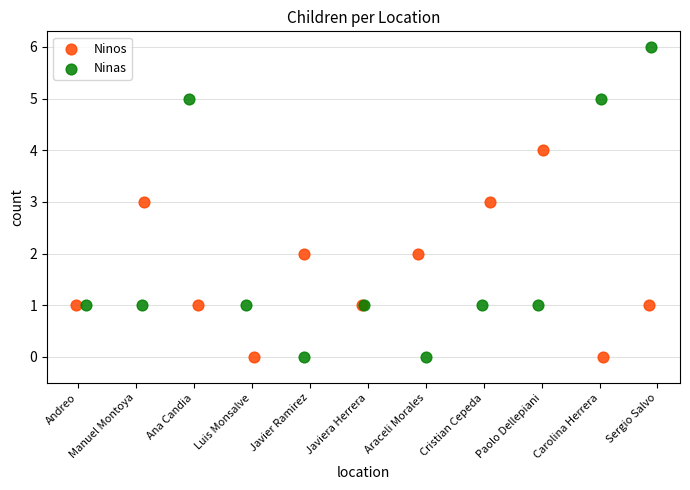

Which series has the largest Y range (max minus min)?

Ninas